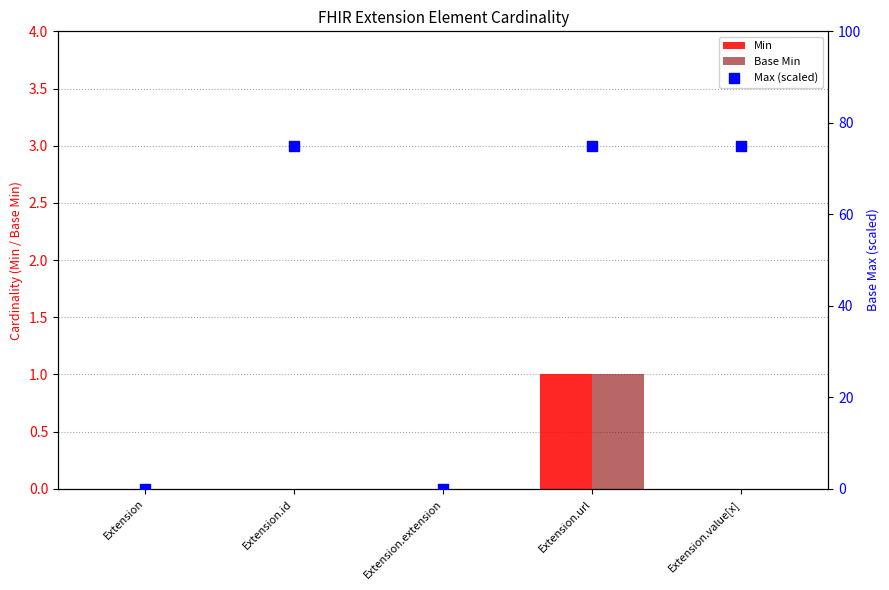

Which series contains the lowest Y value?

Min